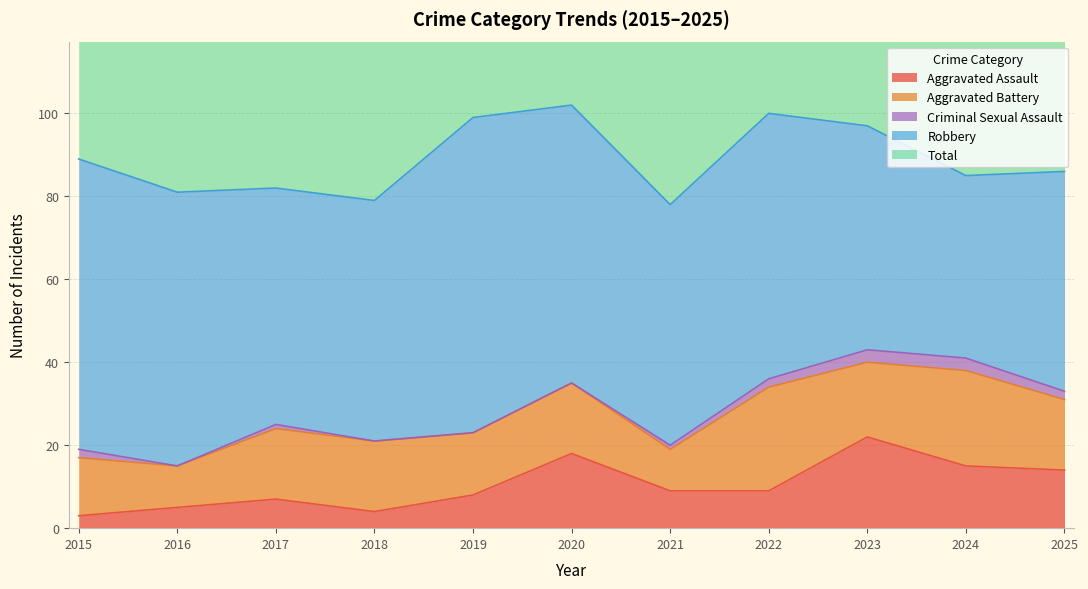

Between 2015 and 2018, which is larger?

2018